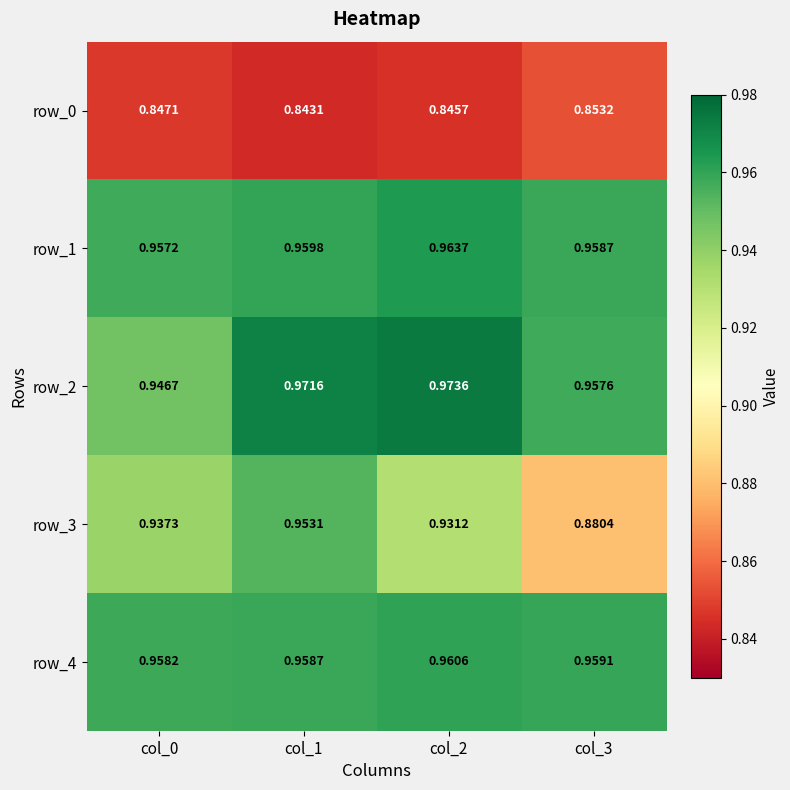

List the labels in order of row_1 value, largest first.

col_2, col_1, col_3, col_0